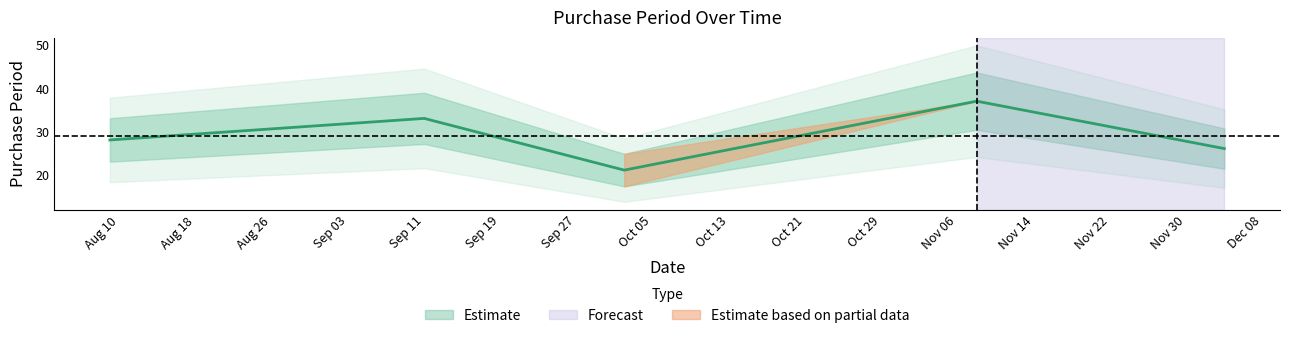

What is the sum of all values?

145